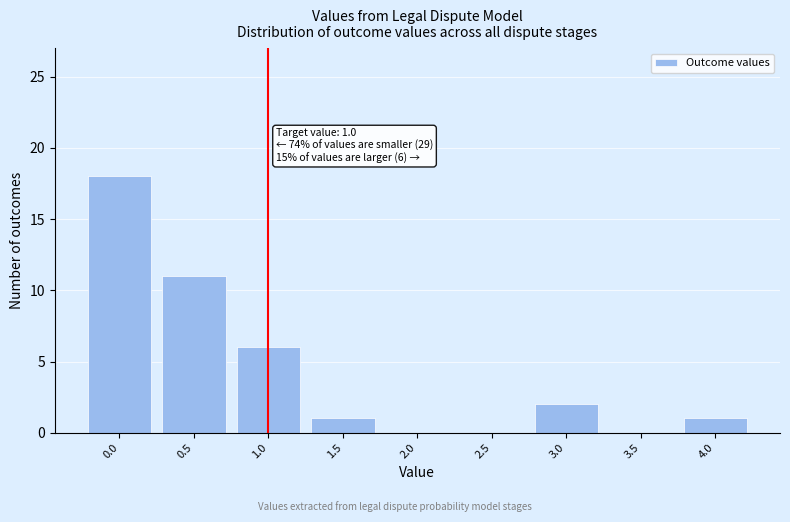

Reading left to right, list all the values displayed in this chart.

0.0=18	0.5=11	1.0=6	1.5=1	2.0=0	2.5=0	3.0=2	3.5=0	4.0=1